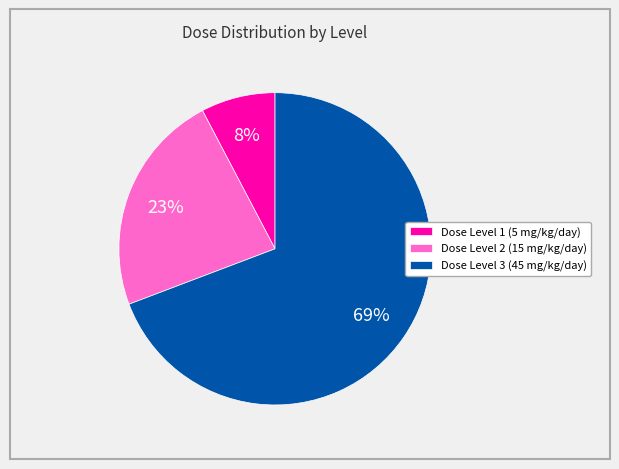

Count the number of slices in the pie.

3